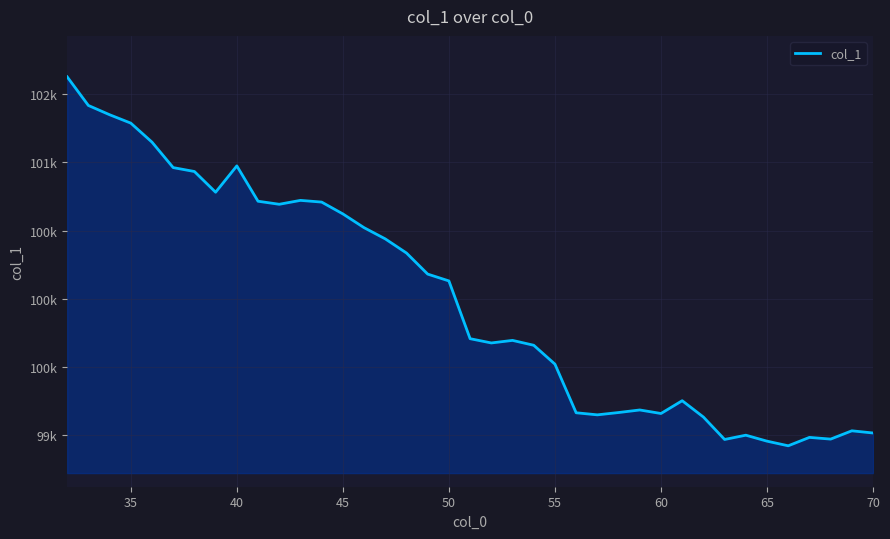

Does the chart have visible grid lines?

Yes